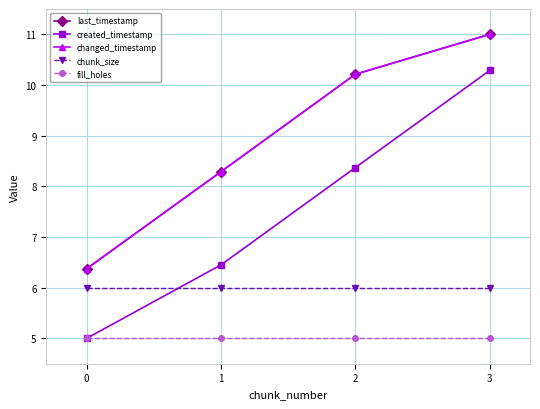

Is this an area chart (filled region under the line)?

No